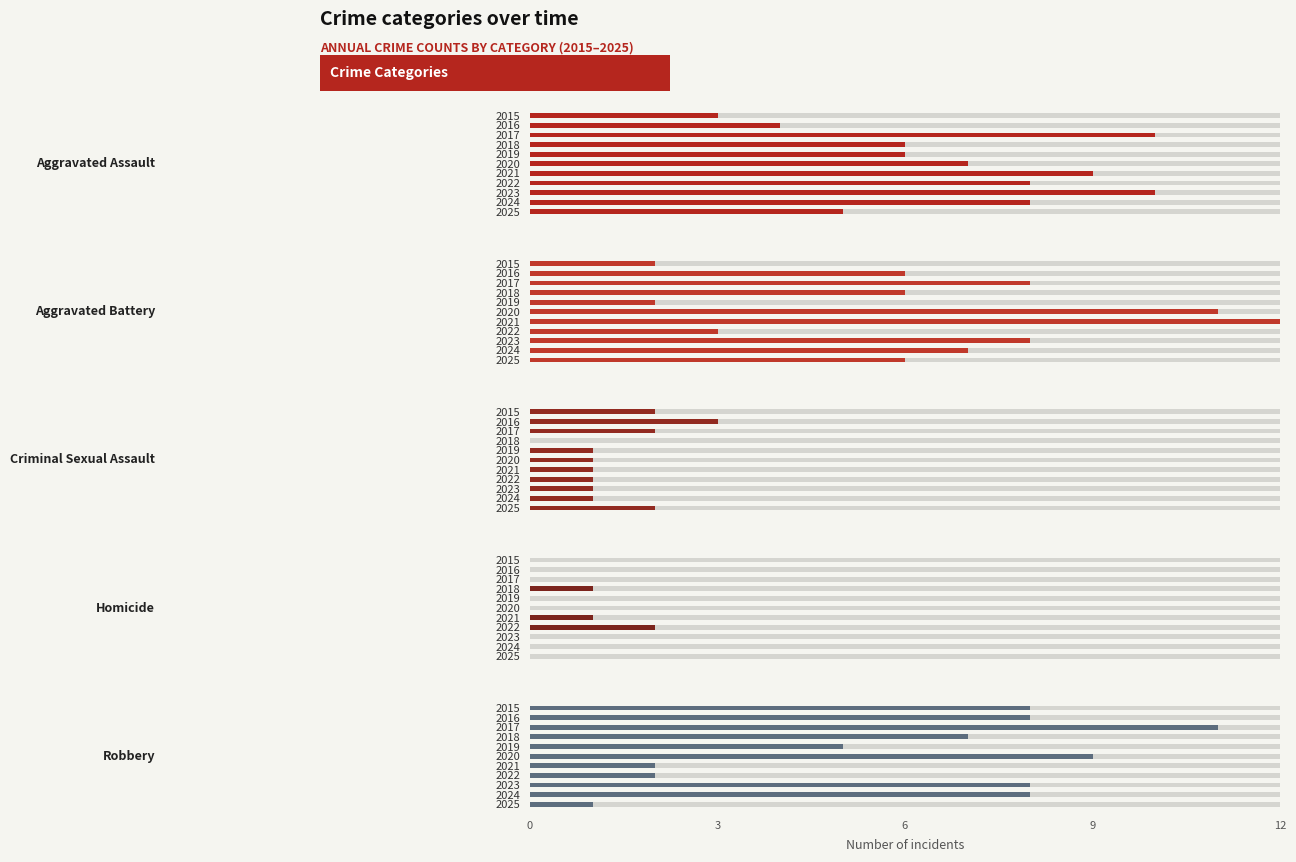

Which series has the largest total across all categories?

Aggravated Assault